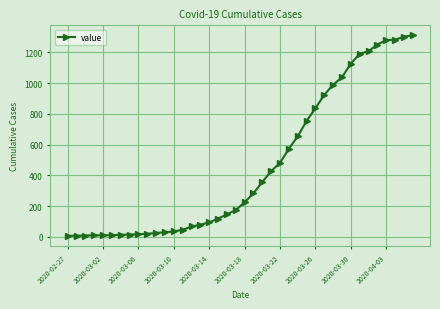

What is the greatest value displayed?

1310